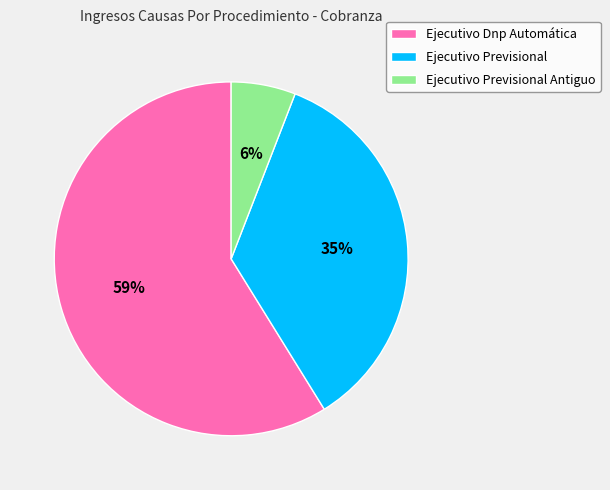

To the nearest percent, what is the difference between the Ejecutivo Dnp Automática and Ejecutivo Previsional slice percentages?

24%